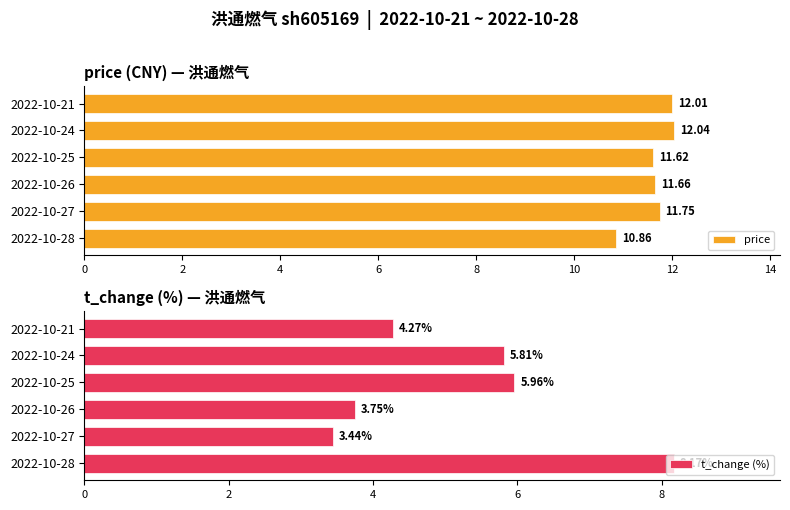

What is the difference between the second highest and second lowest values in the price series?

0.4